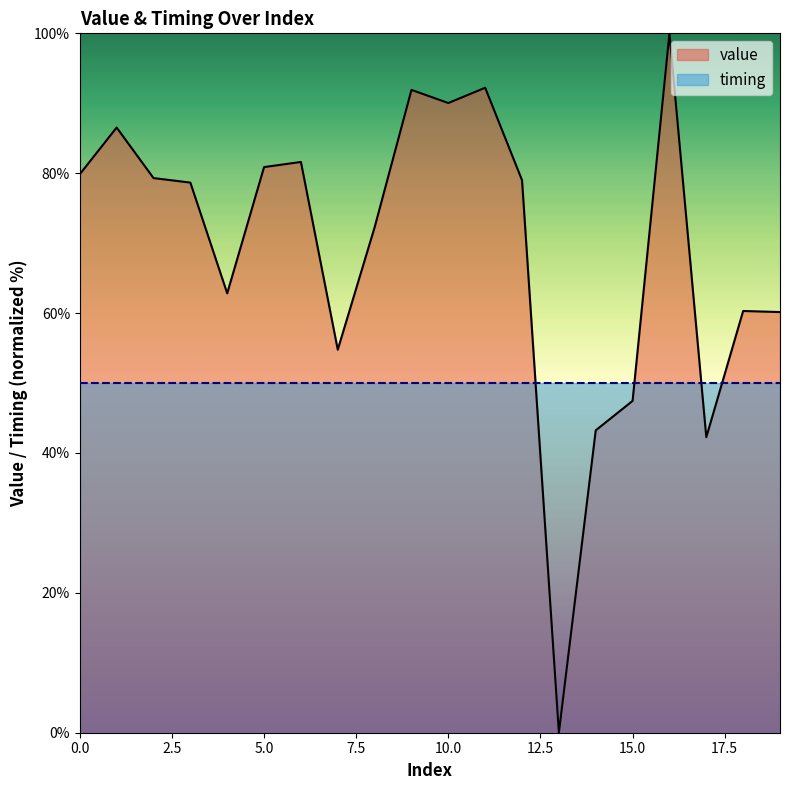

What is the ratio of the value at 8 to the value at 19?

1.2